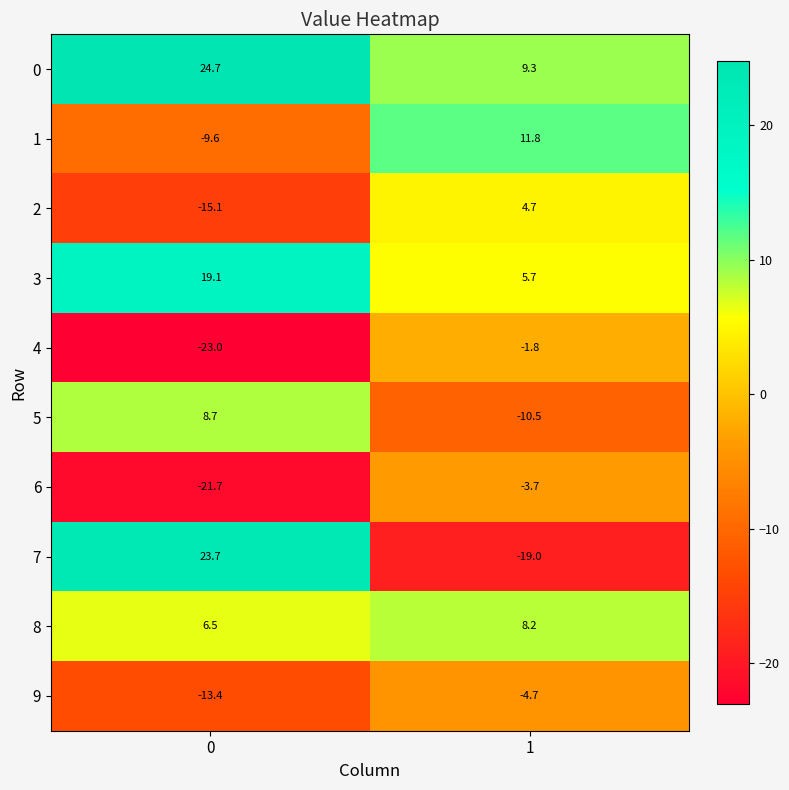

Which series has the widest spread of values?

7